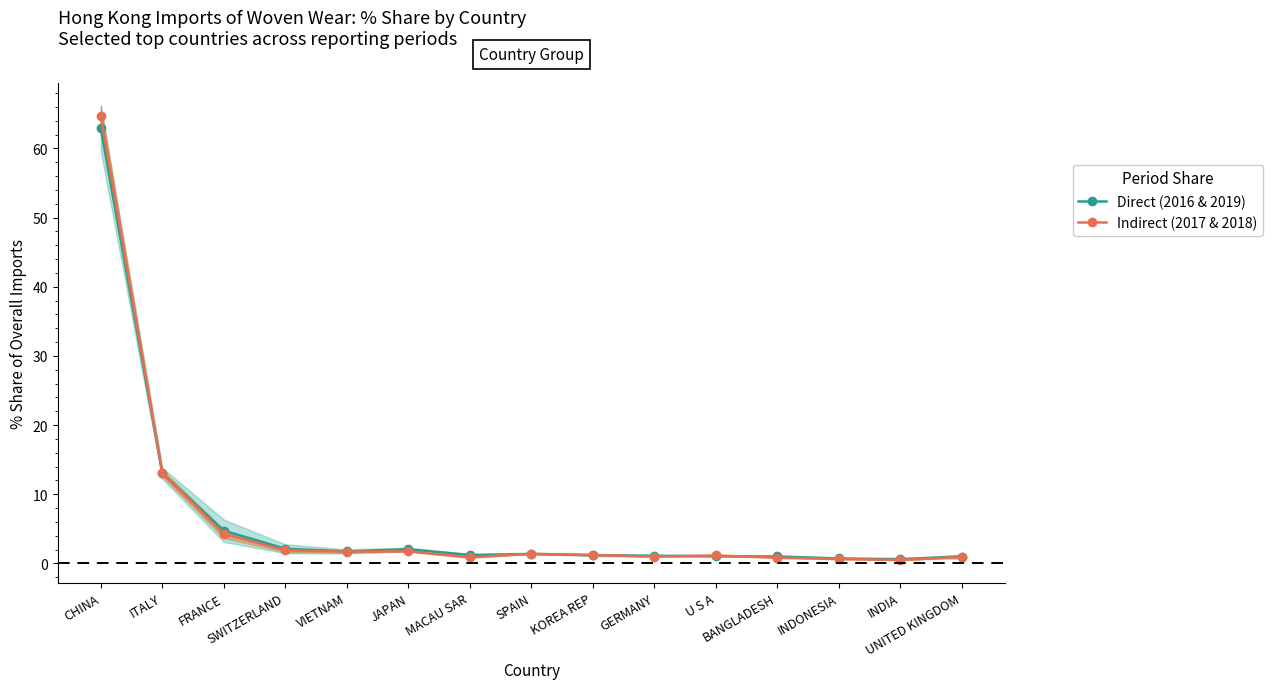

List the labels in order of 2017 & 2018 share value, smallest first.

INDIA, INDONESIA, BANGLADESH, MACAU SAR, UNITED KINGDOM, GERMANY, U S A, KOREA REP, SPAIN, VIETNAM, JAPAN, SWITZERLAND, FRANCE, ITALY, CHINA